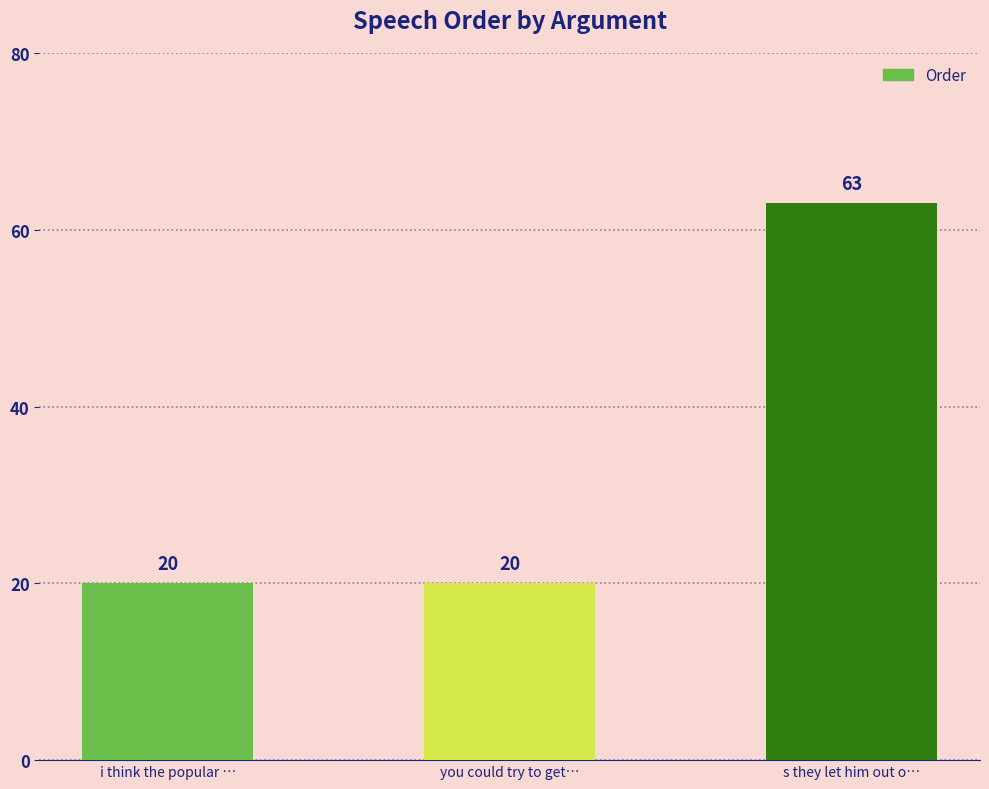

The value at you could try to get… is 30. True or false?

False